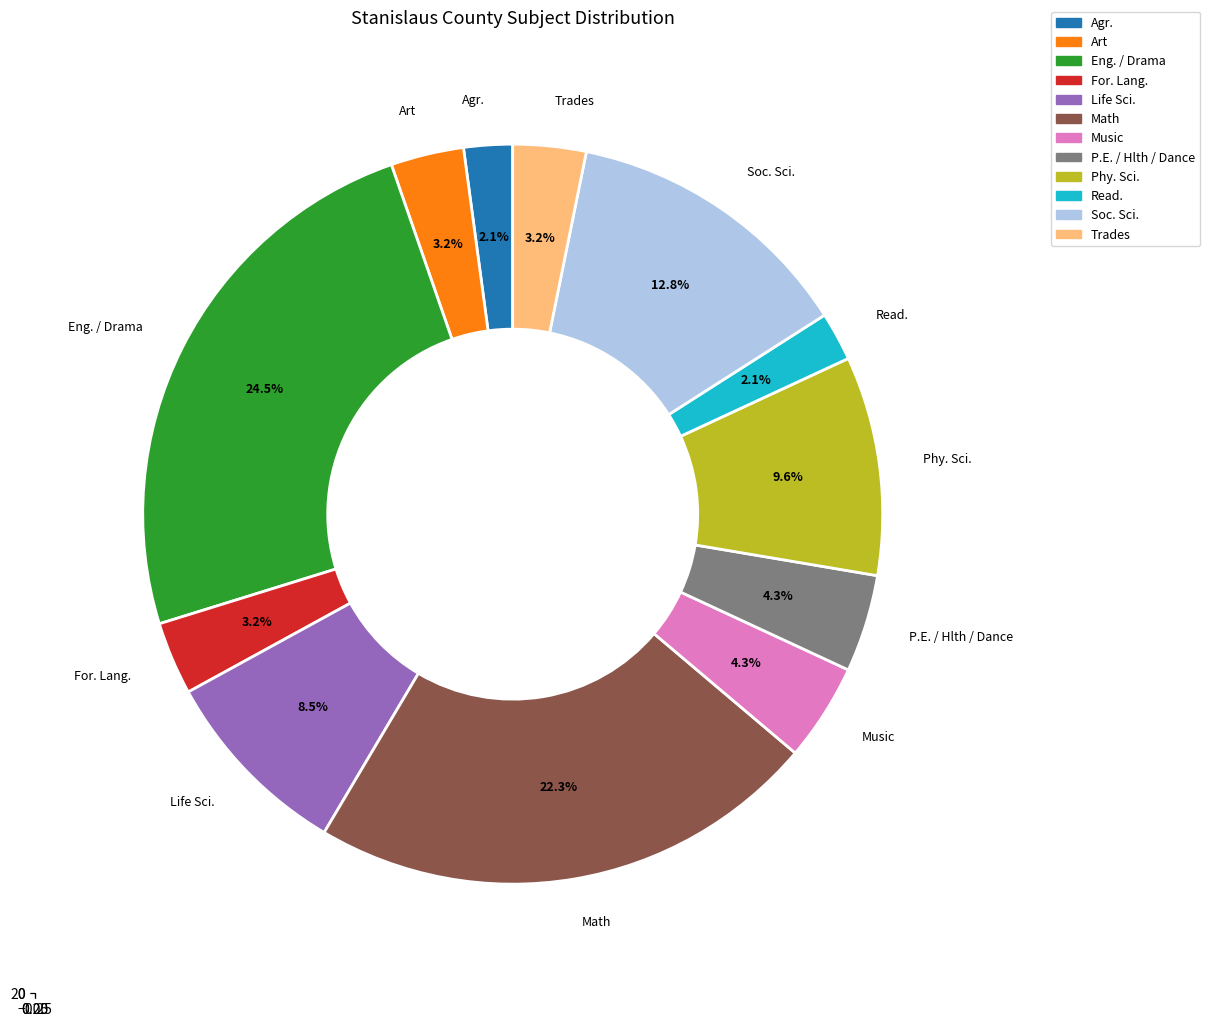

Is it true that P.E. / Hlth / Dance is 4% of the pie?

True